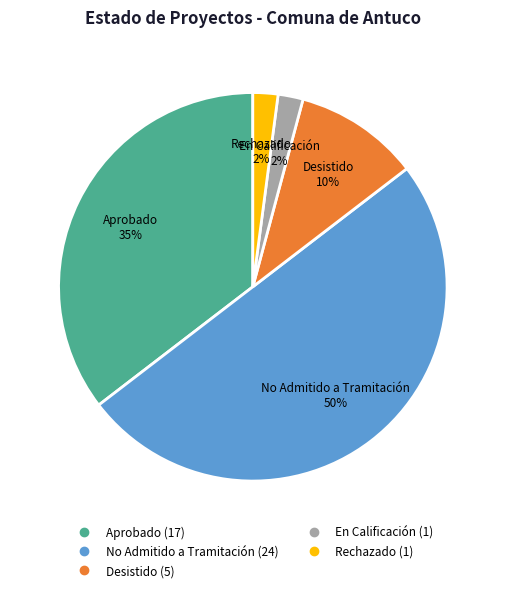

Which slice is the largest?

No Admitido a Tramitación